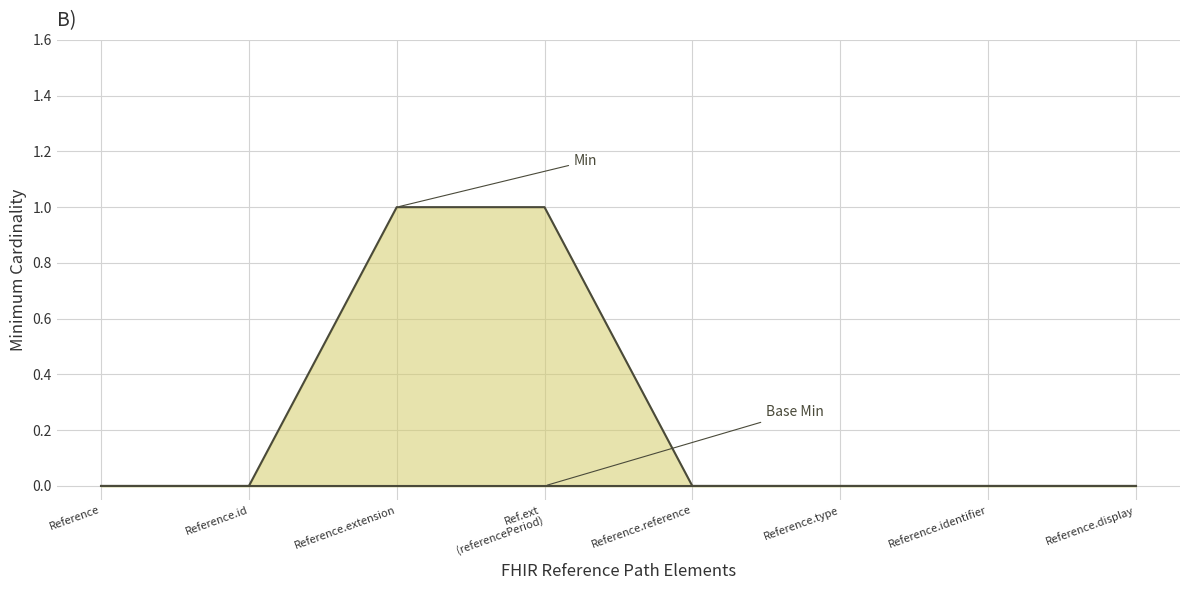

Reading left to right, transcribe all the data shown in this chart.

0	0	1	1	0	0	0	0